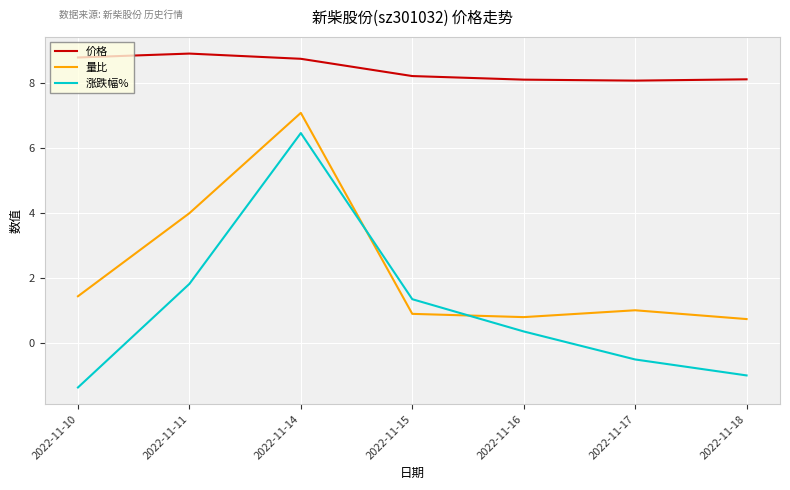

What is the sum of the 涨跌幅% values at 2022-11-14 and 2022-11-16?

6.8